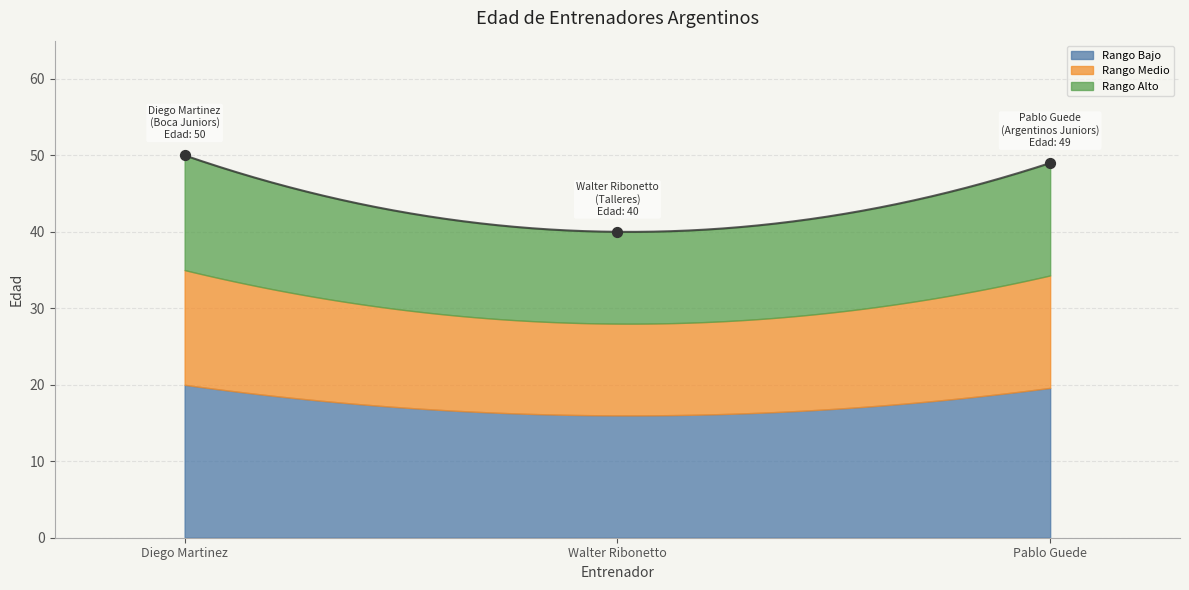

What is the ratio of the value at Walter Ribonetto to the value at Diego Martinez?

0.8